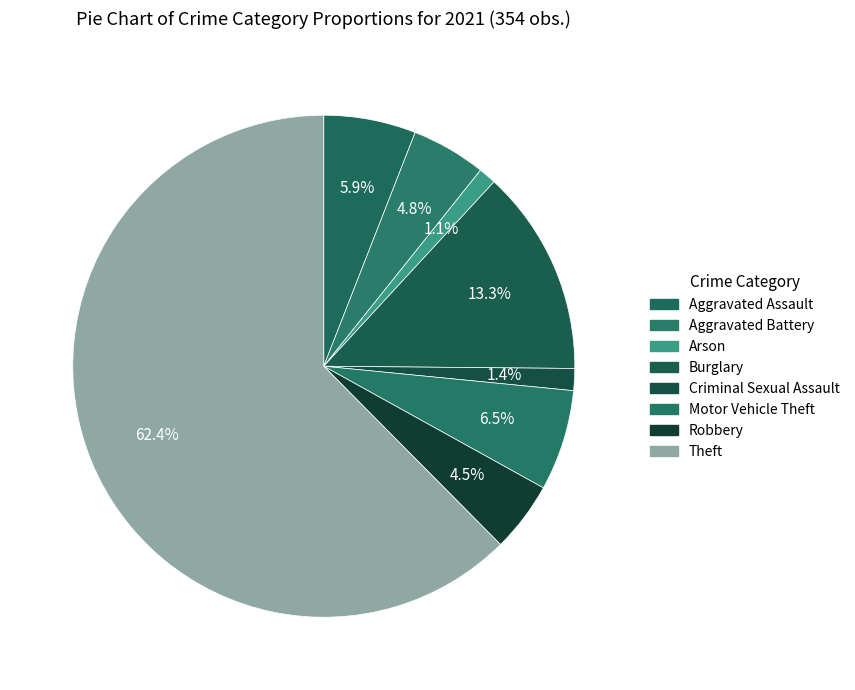

The Aggravated Assault slice represents 20% of the pie. True or false?

False